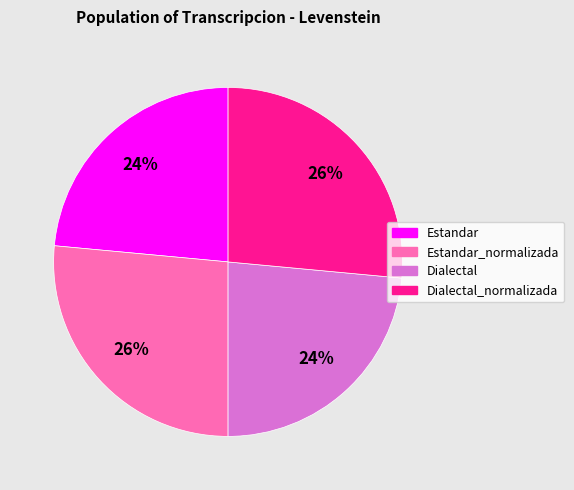

True or false: Dialectal_normalizada accounts for 26% of the total.

True